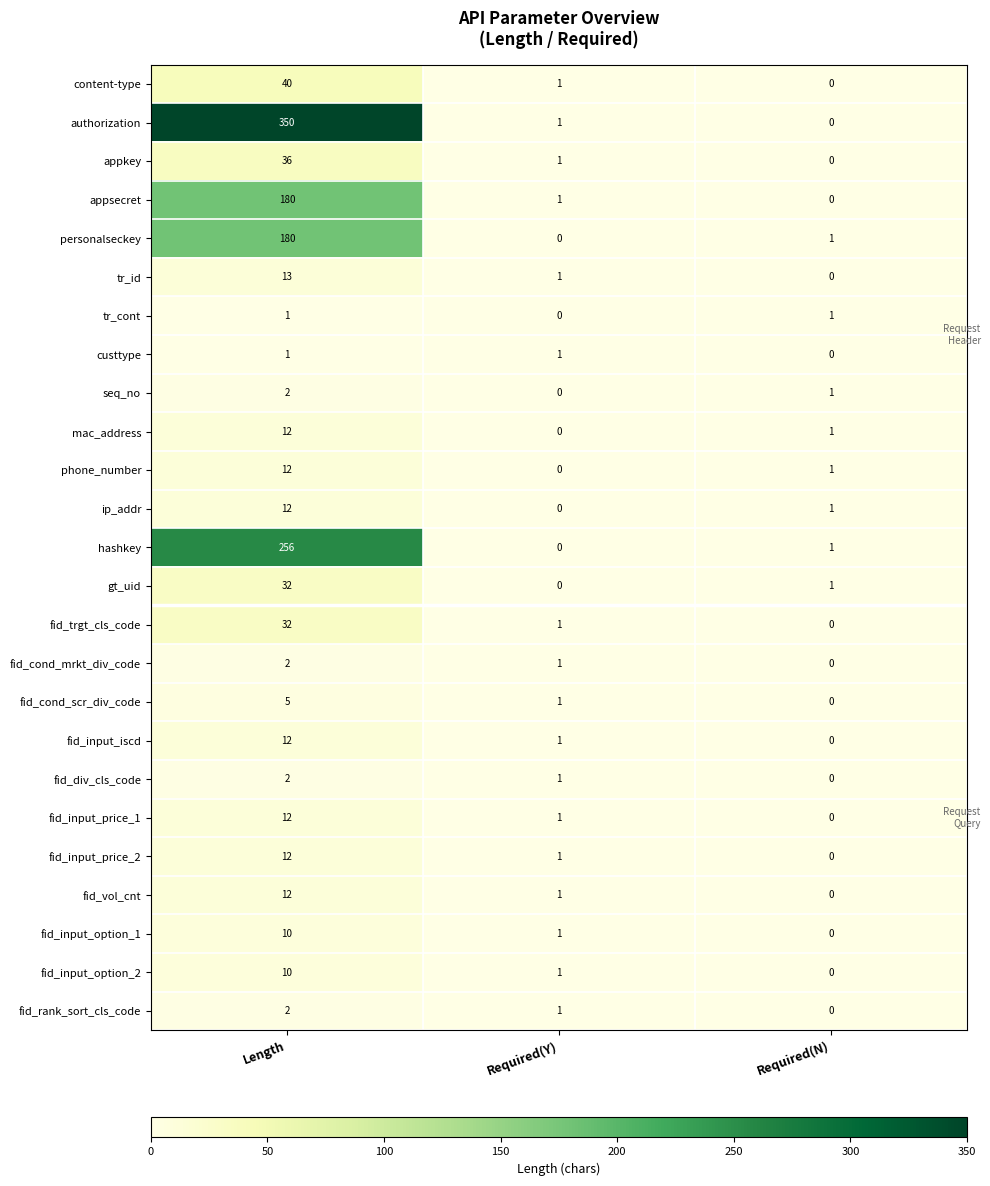

Which series has the widest spread of values?

authorization